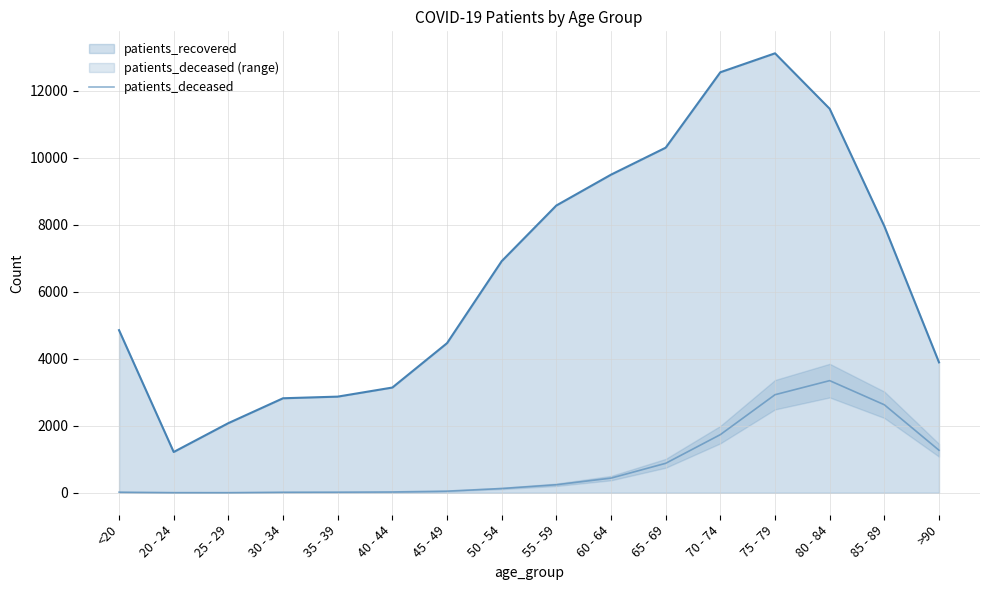

True or false: the data shows 19 at <20.

True